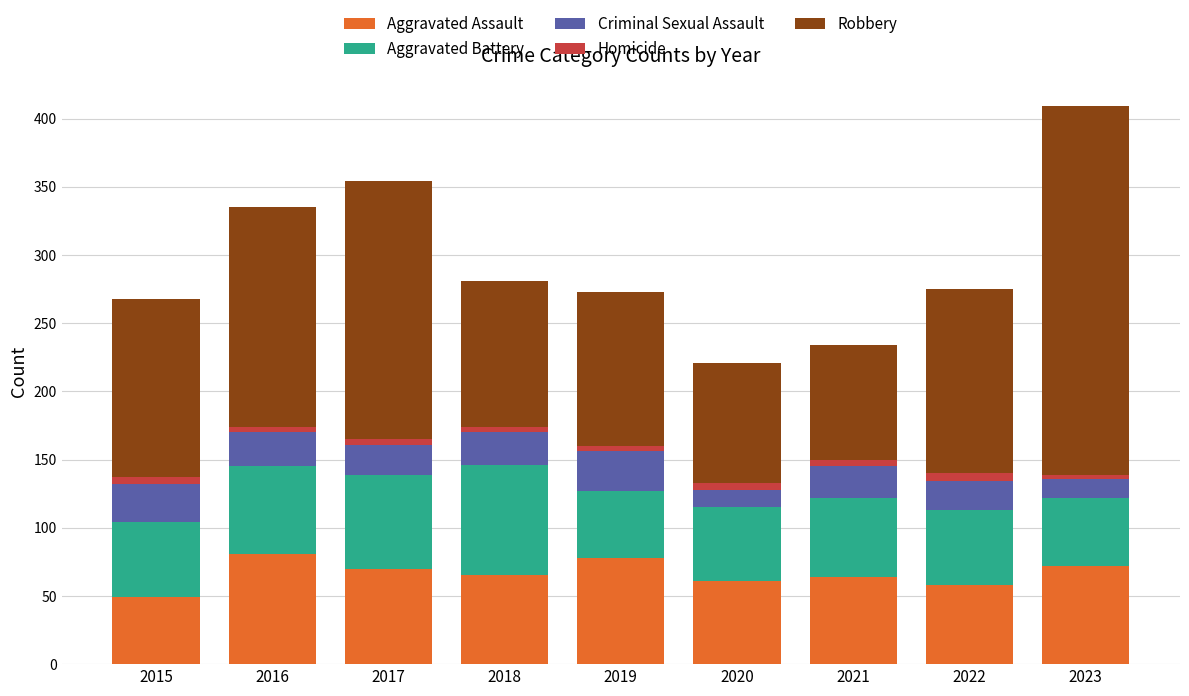

What is the difference between the maximum and minimum values in the Aggravated Assault series?

32